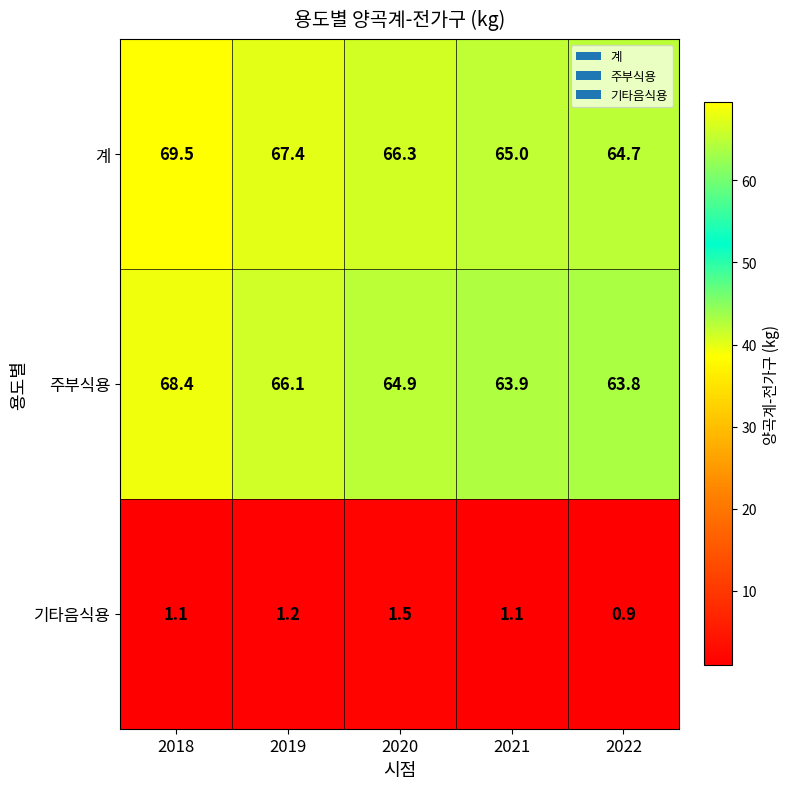

How many distinct data groups are displayed?

3